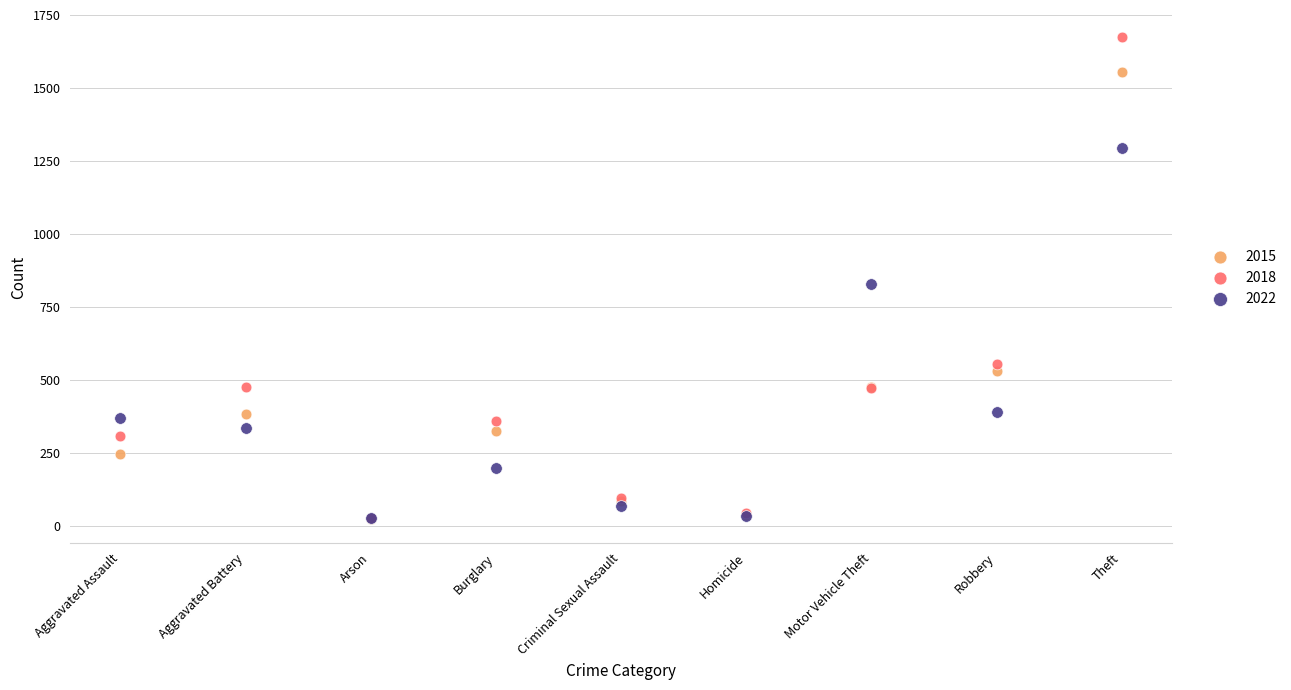

In the 2015 series, what Y value is closest to 791?

532